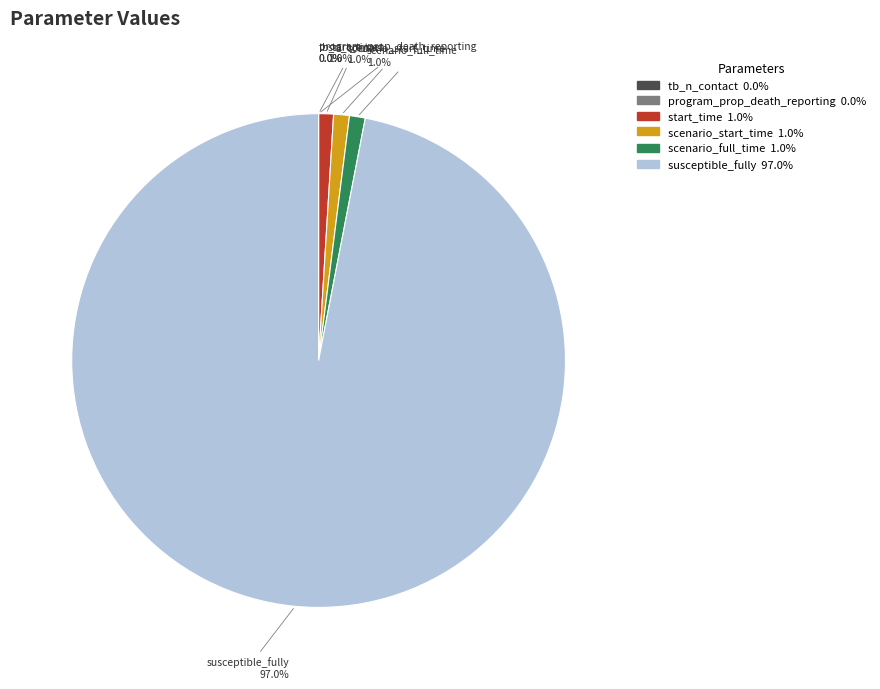

What percentage do start_time and scenario_start_time together represent?

2.0%